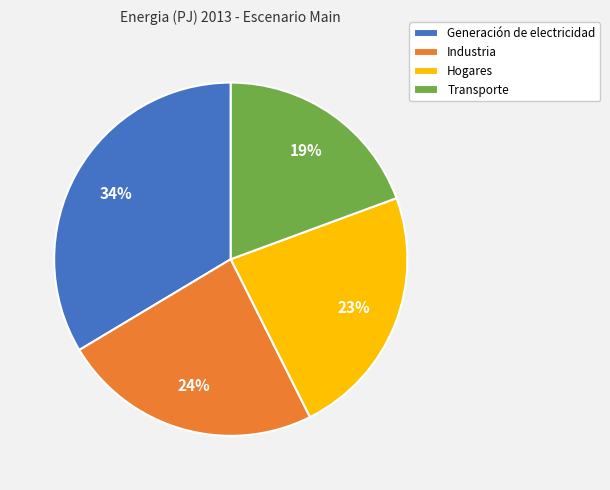

Is the sum of Hogares and Industria greater than half?

No